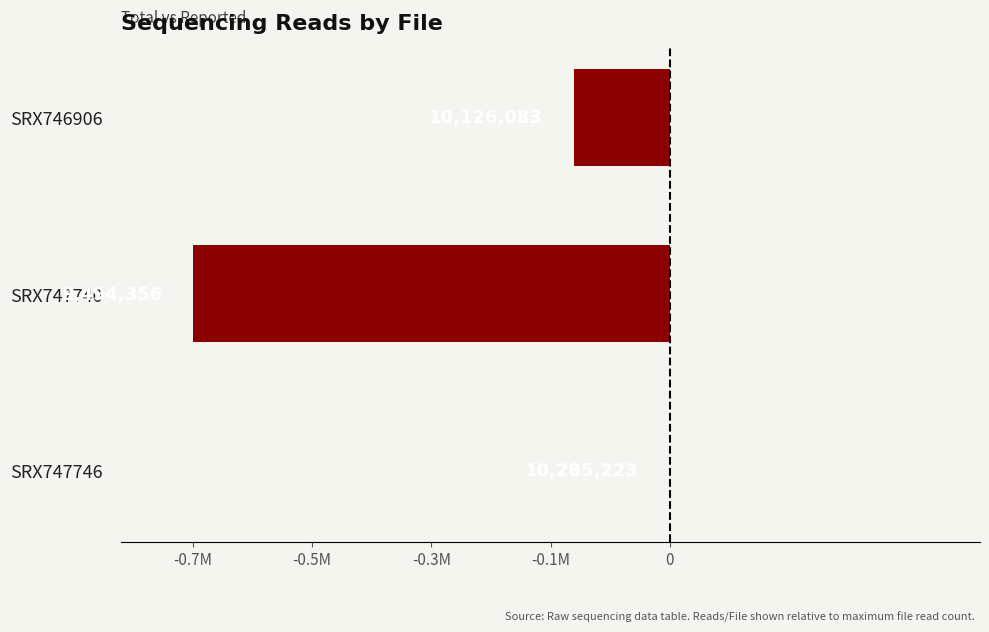

Where is the data nearest to the value -395433?

SRX746906